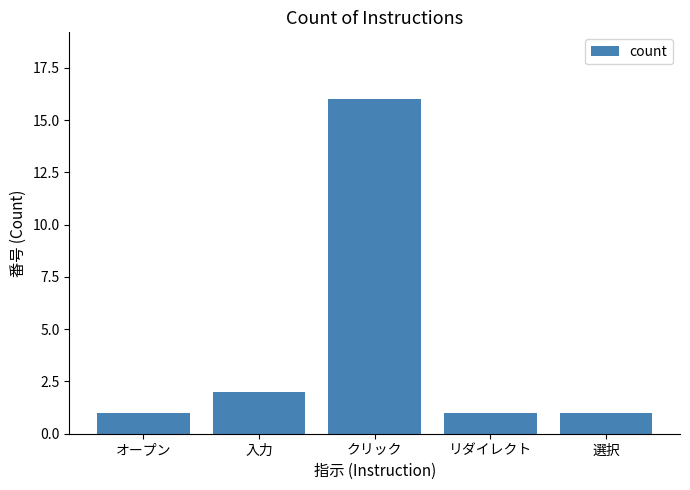

What position from the left is クリック?

3